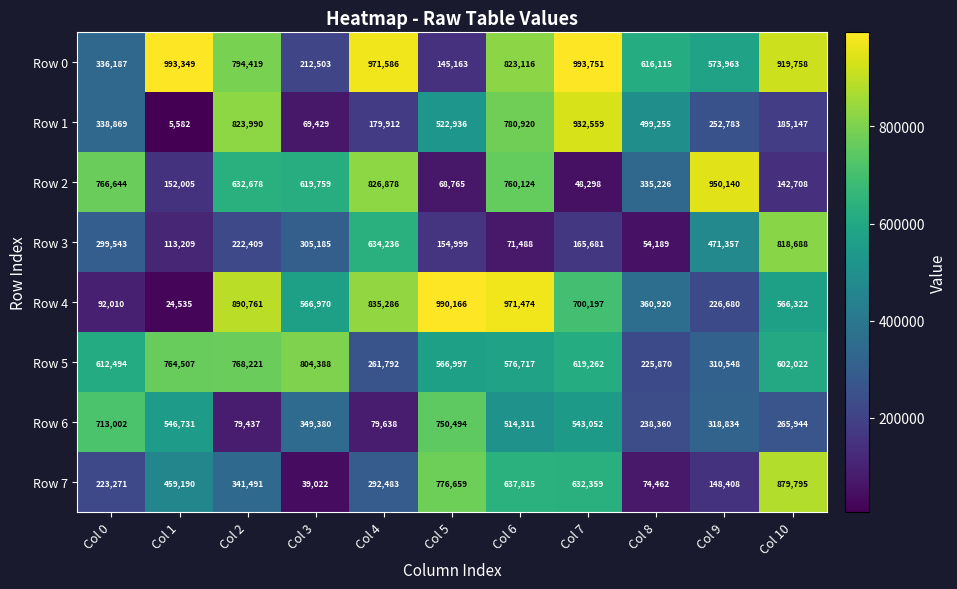

Which series has the largest range (max minus min)?

Row 4